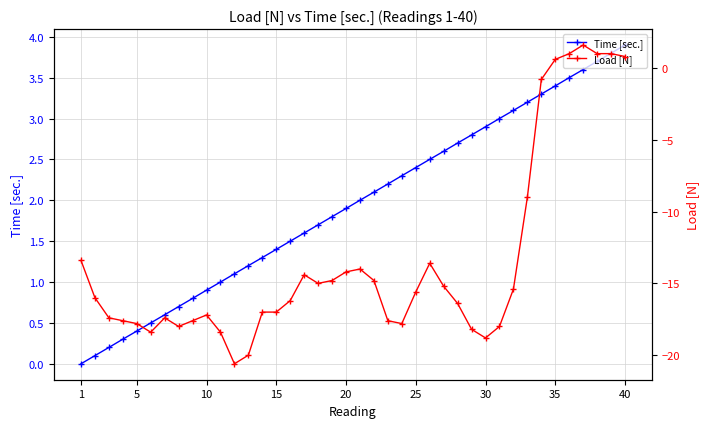

True or false: Time [sec.] has more than 0 interior local peaks.

False